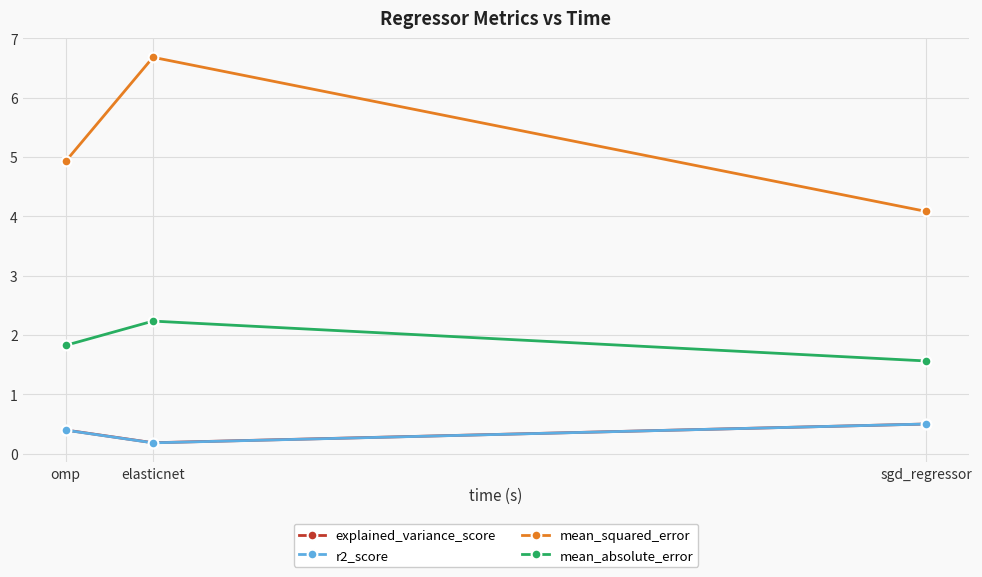

What position from the right is sgd_regressor?

1